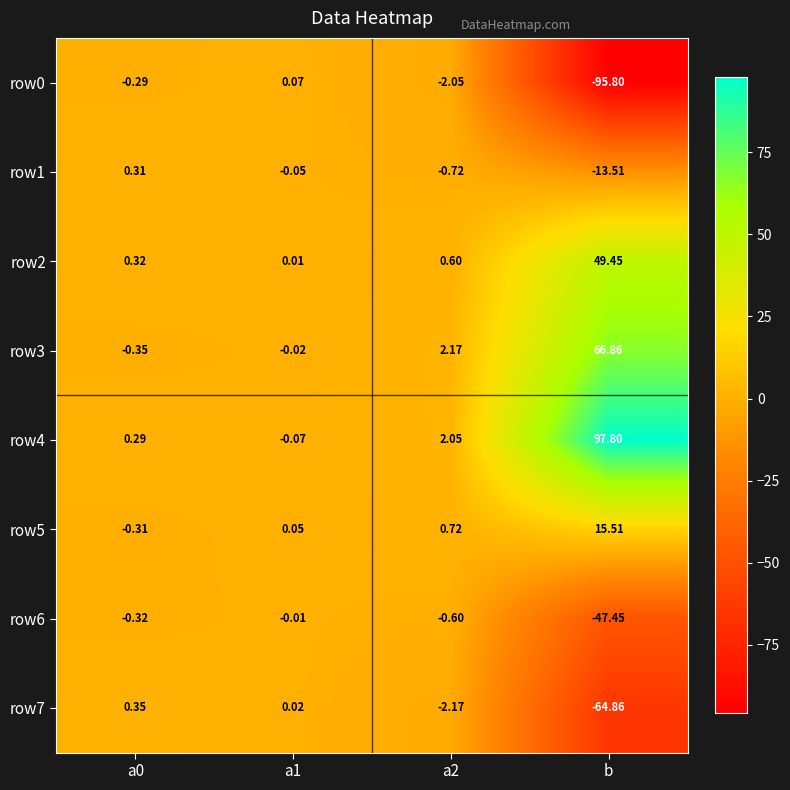

At which category is the sum across all series the highest?

b